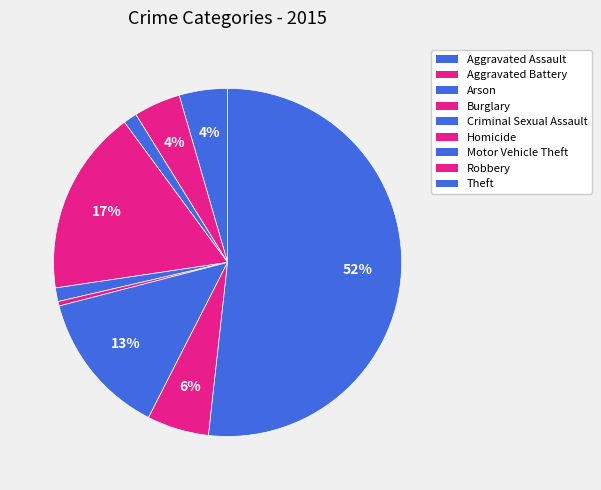

Count the number of slices in the pie.

9